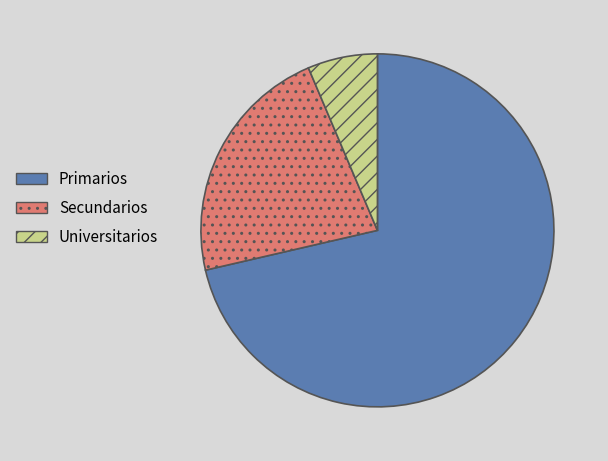

Which has a higher value, Primarios or Secundarios?

Primarios